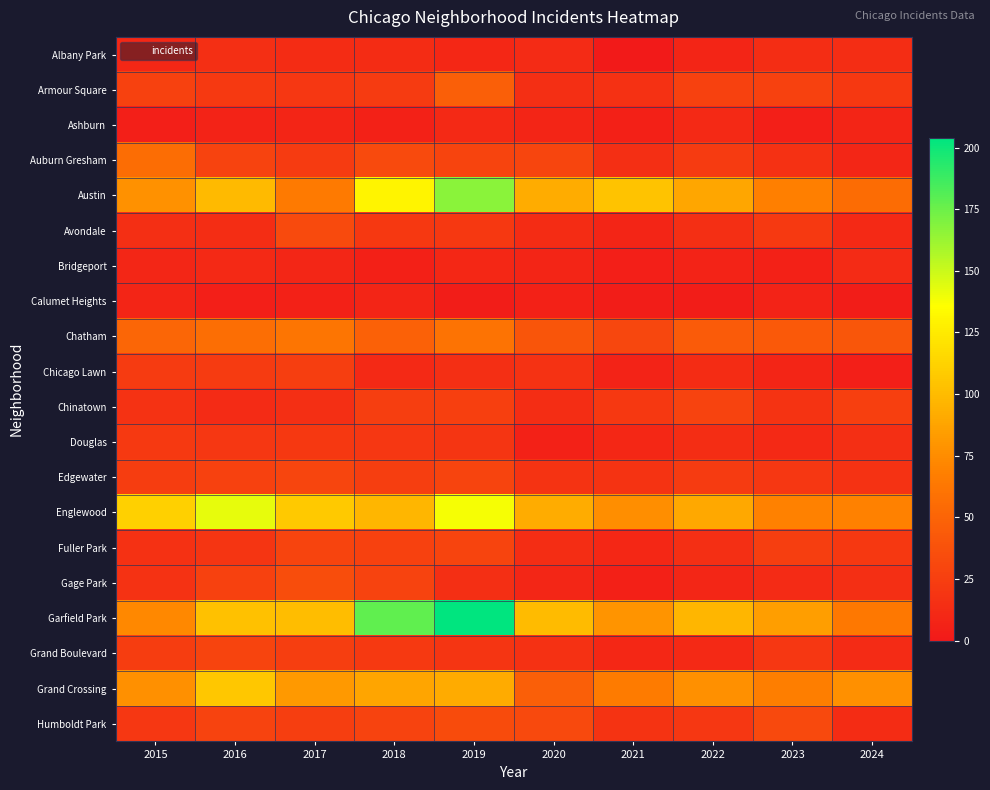

Which has a higher value, 2017 or 2020?

2017